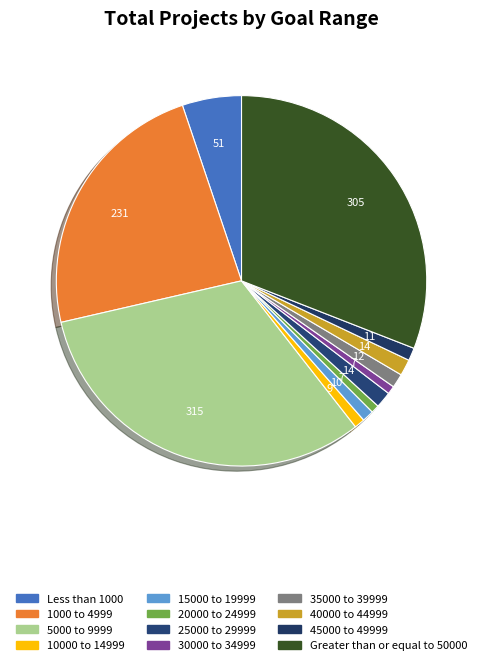

The 1000 to 4999 slice represents 23% of the pie. True or false?

True